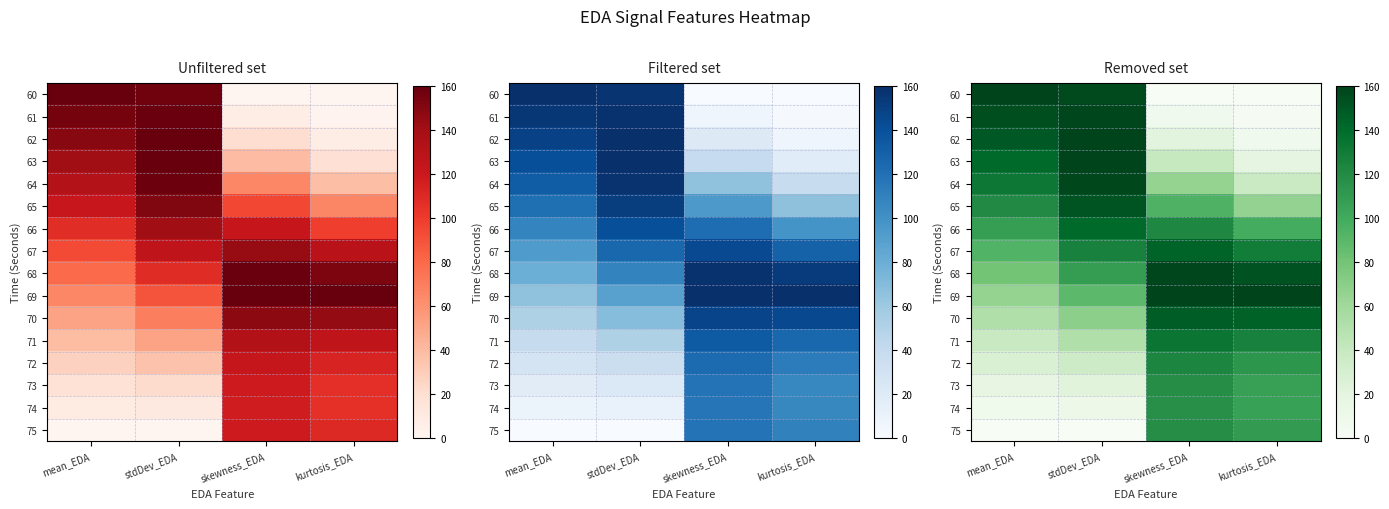

Where is 71 nearest to the value 86?

stdDev_EDA